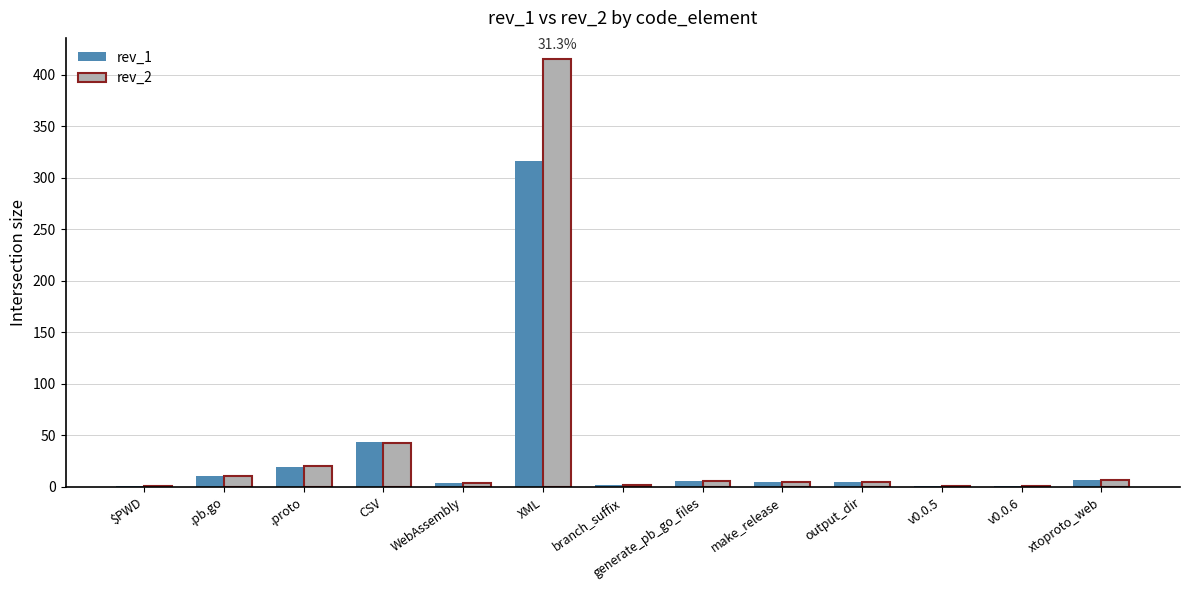

Which category has the highest value across all series?

XML